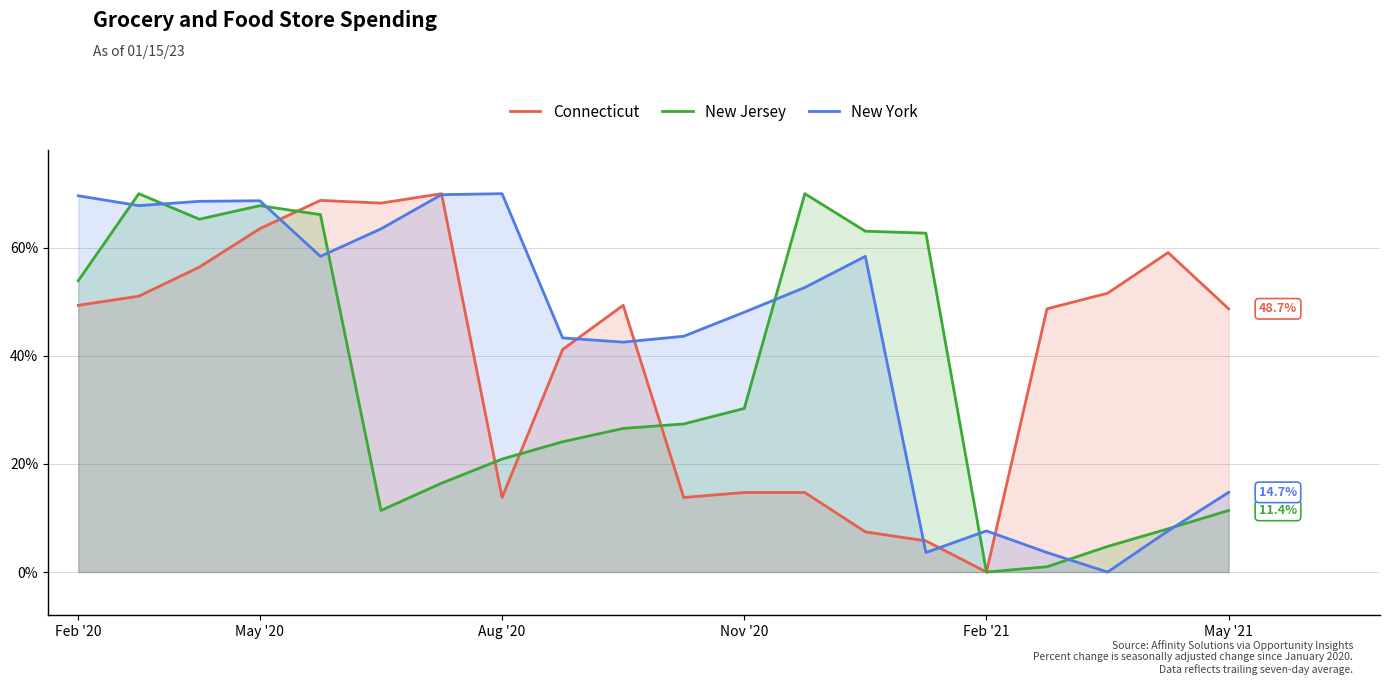

True or false: Connecticut has more than 2 interior local peaks.

True